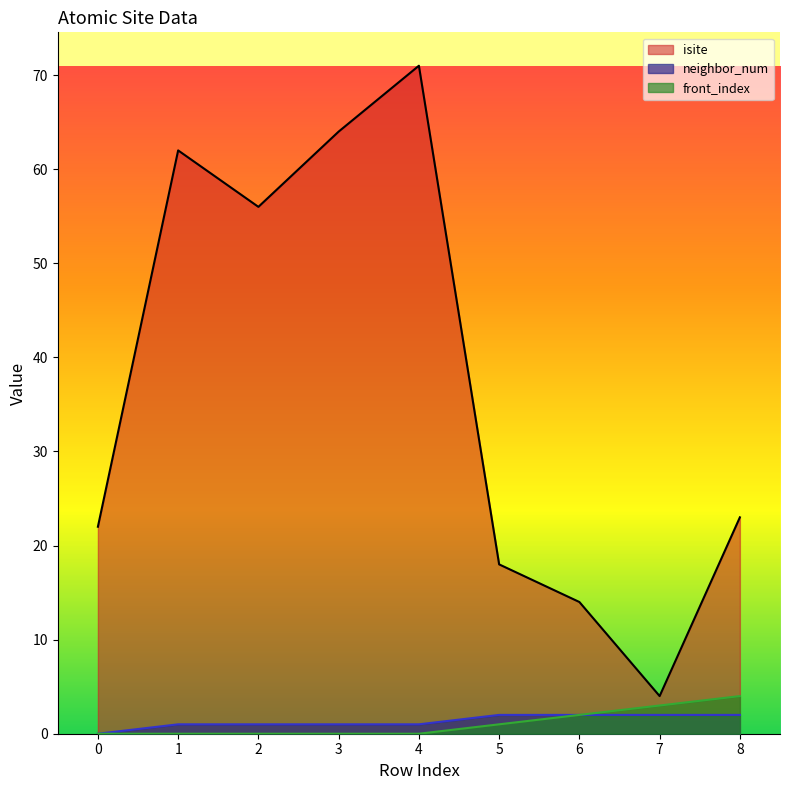

Does the chart display data point markers on the line(s)?

No